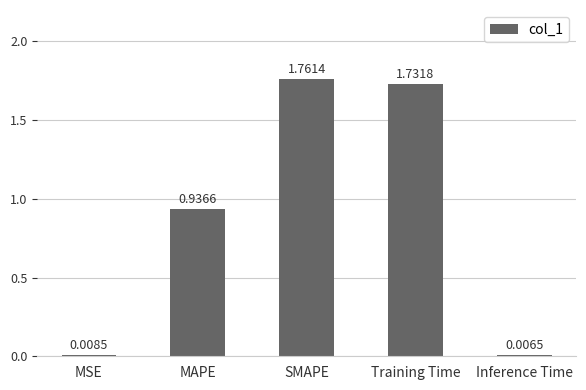

Between Training Time and Inference Time, which is larger?

Training Time